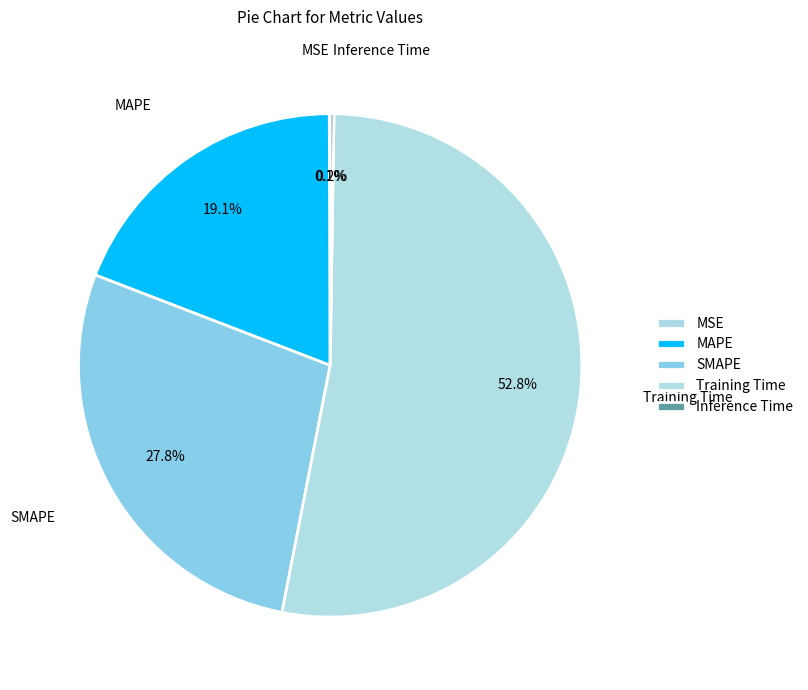

To the nearest percent, what is the average slice percentage?

20%